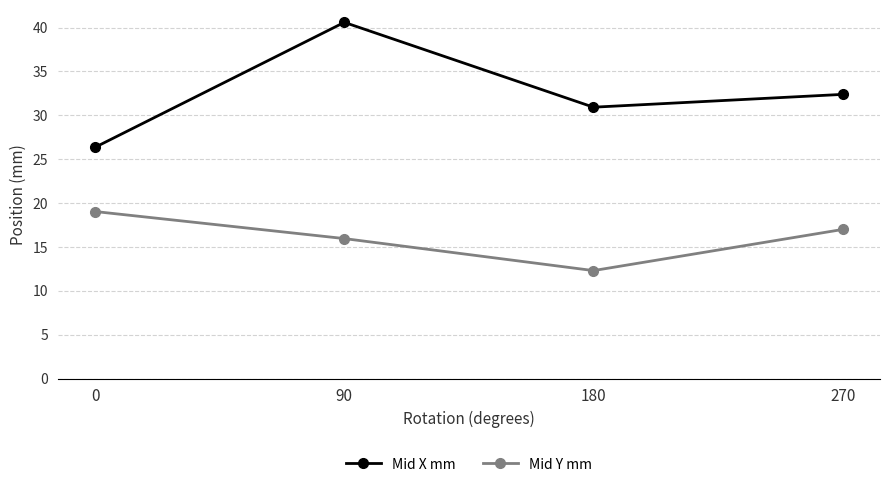

True or false: Mid Y mm and Mid X mm intersect in this chart.

False